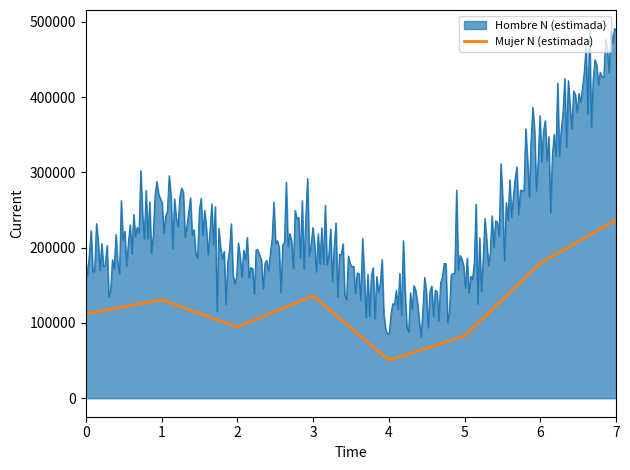

Which series has the largest range (max minus min)?

Hombre N (estimada)